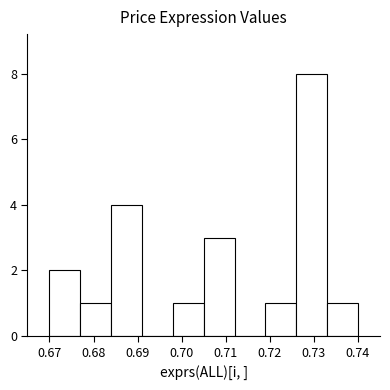

Which range on the x-axis has the tallest bar?

0.726 to 0.733